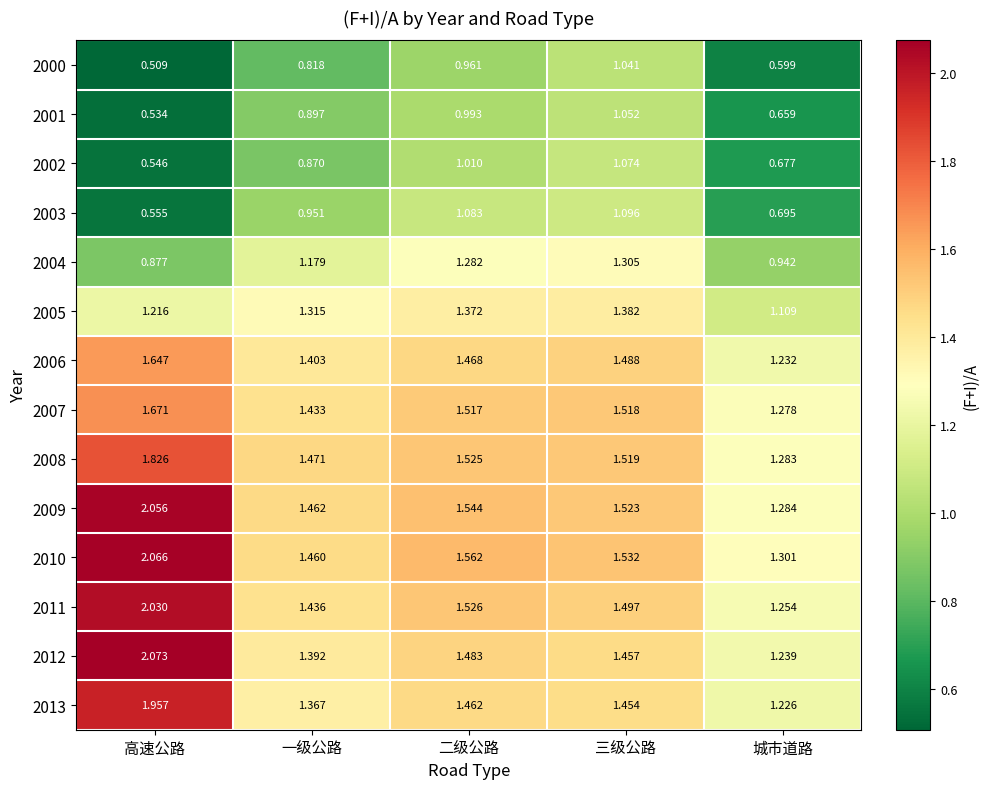

Where is 2009 nearest to the value 1?

城市道路